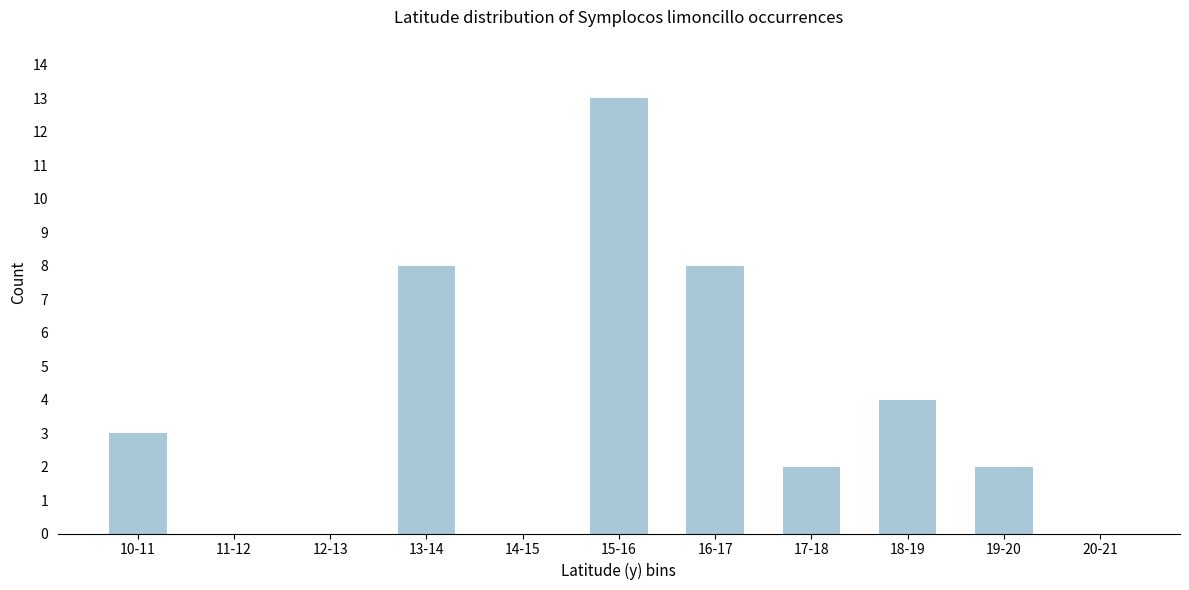

Reading left to right, what are all the values shown in this chart?

10-11=3	11-12=0	12-13=0	13-14=8	14-15=0	15-16=13	16-17=8	17-18=2	18-19=4	19-20=2	20-21=0